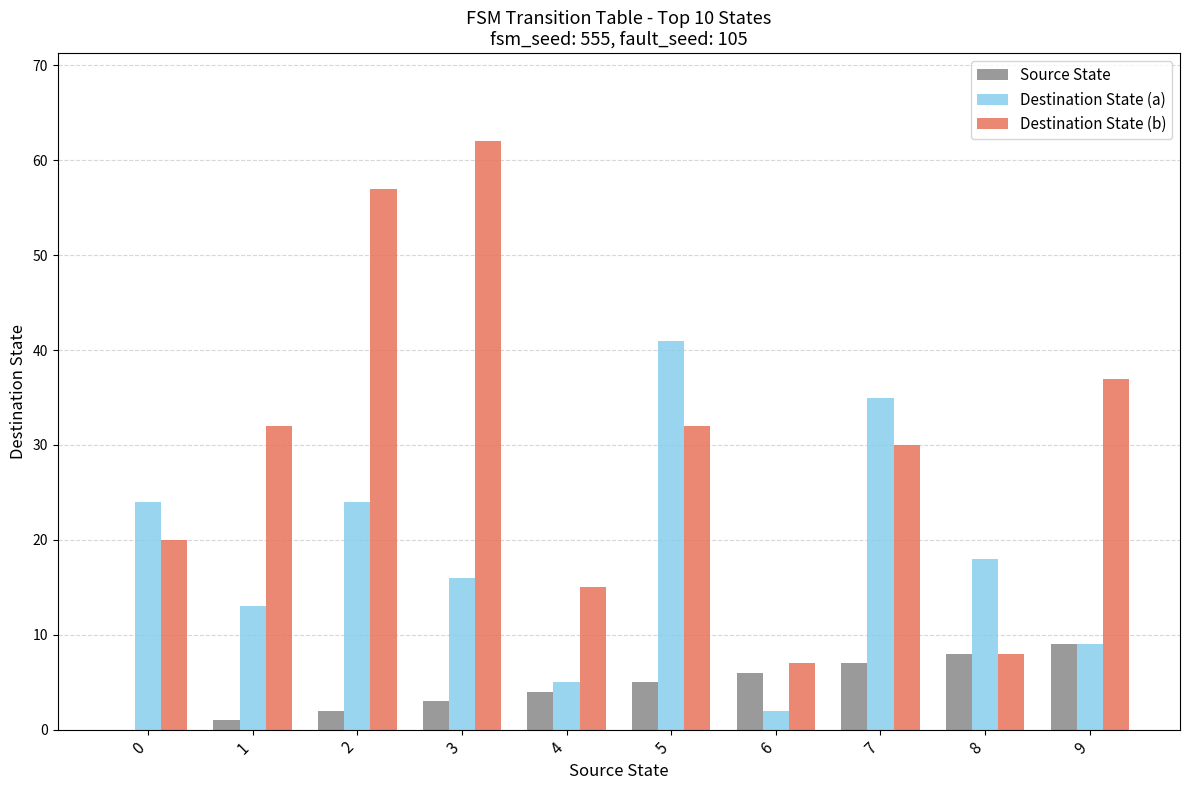

Which series has the largest total across all categories?

Destination State (b)